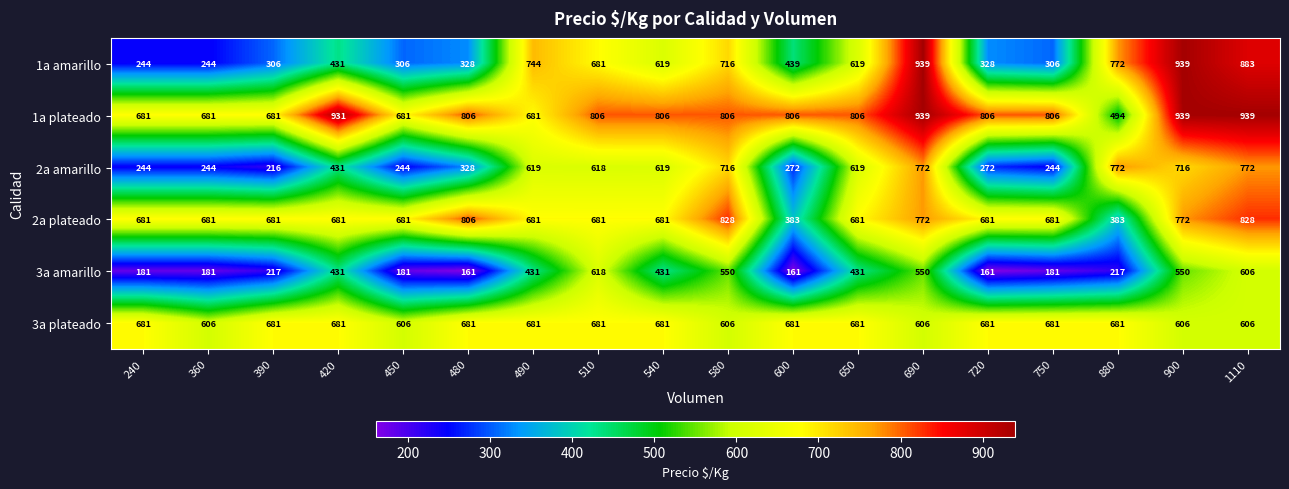

What is the maximum value shown in the chart?

939